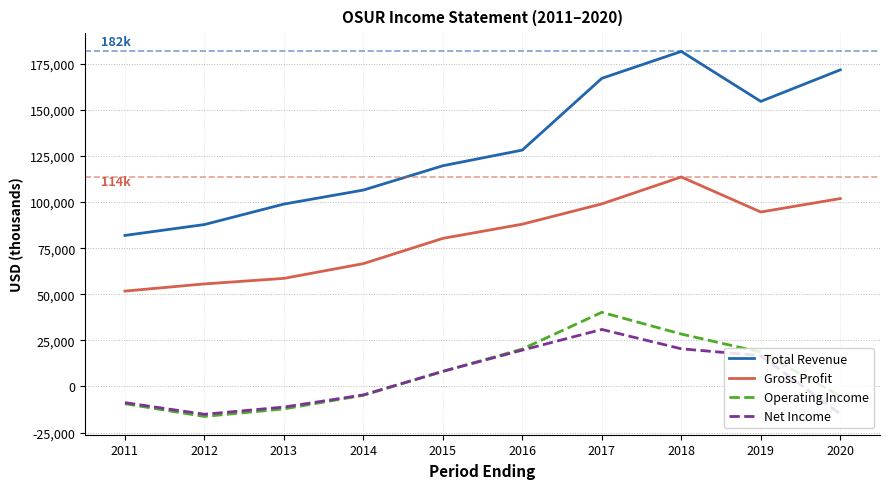

Is the value of Gross Profit at 2019 greater than the value of Operating Income at 2012?

Yes